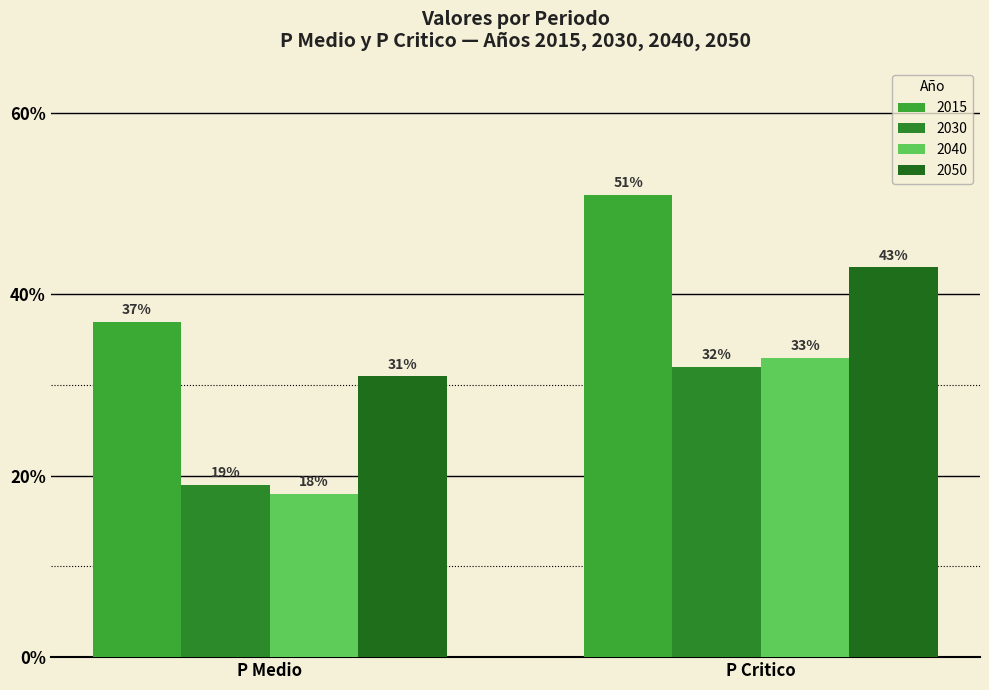

What is the sum of all 2030 values?

51